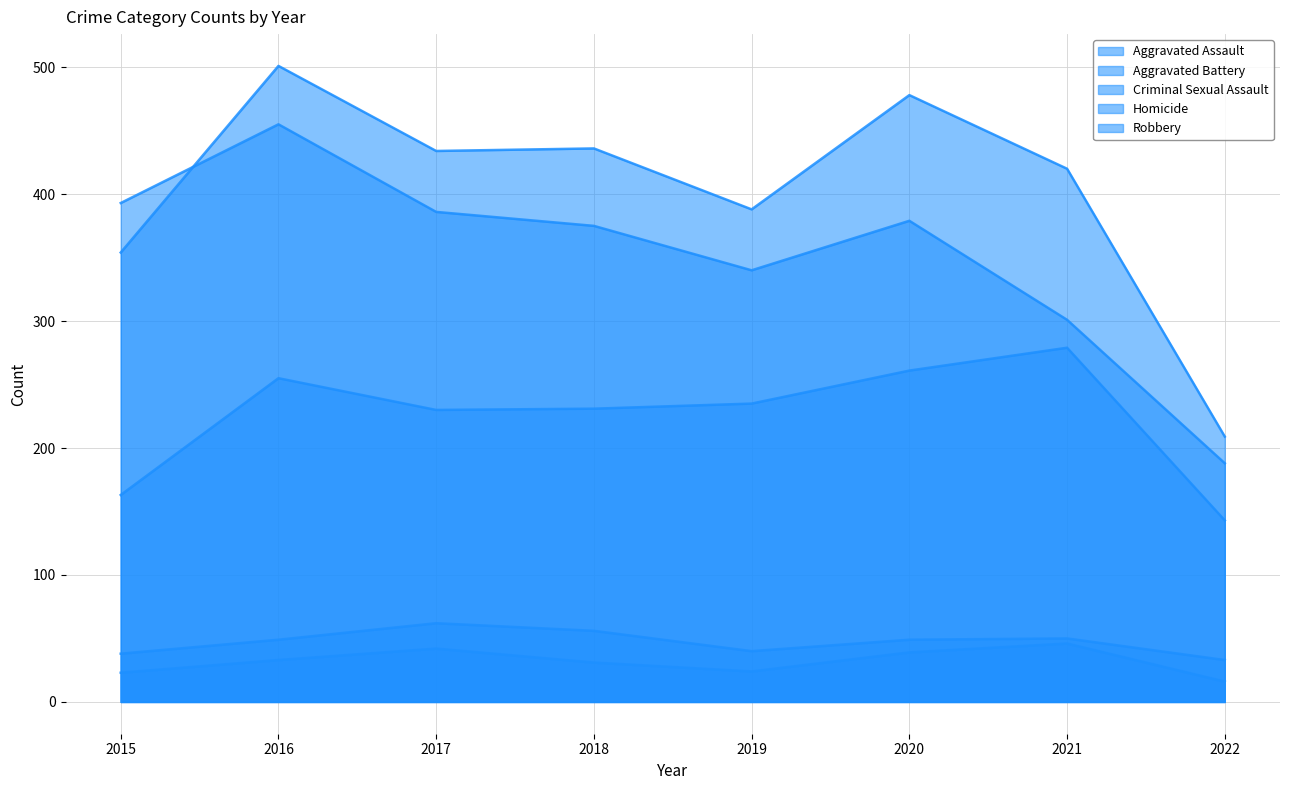

List the labels in order of Aggravated Battery value, smallest first.

2022, 2015, 2019, 2021, 2017, 2018, 2020, 2016